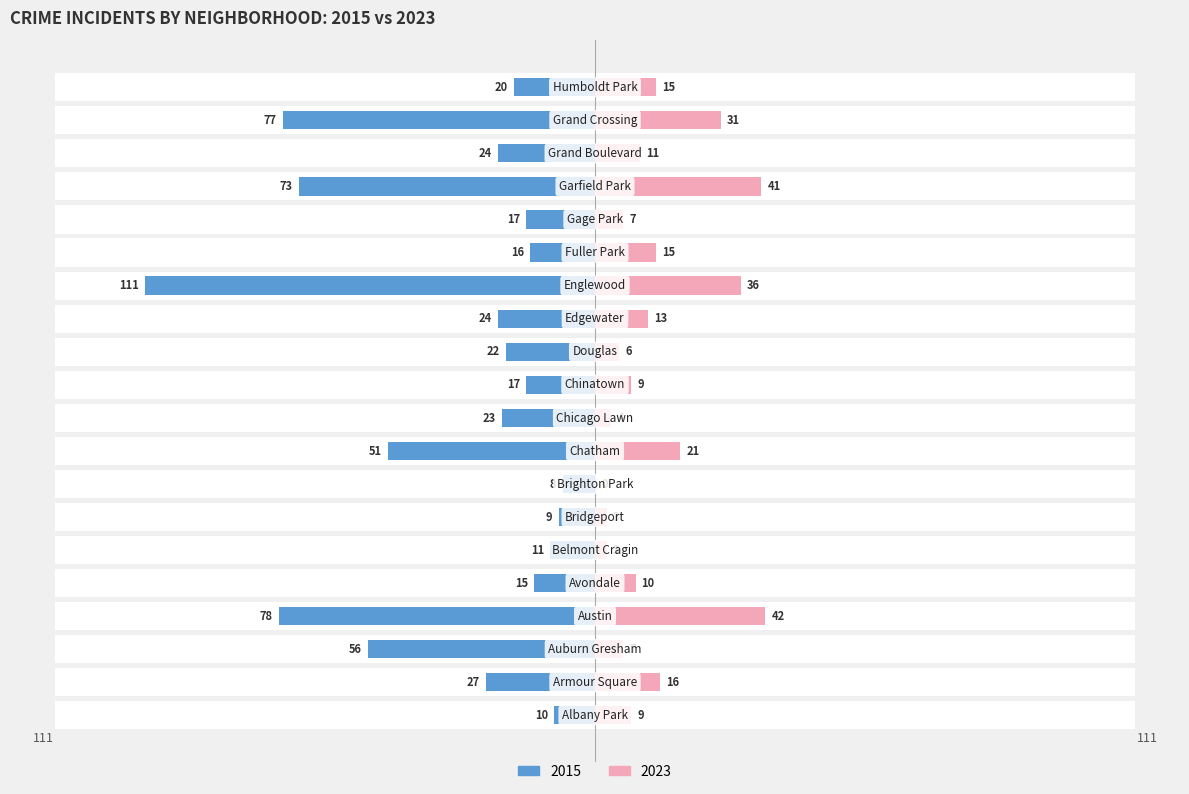

Which series has the widest spread of values?

2015